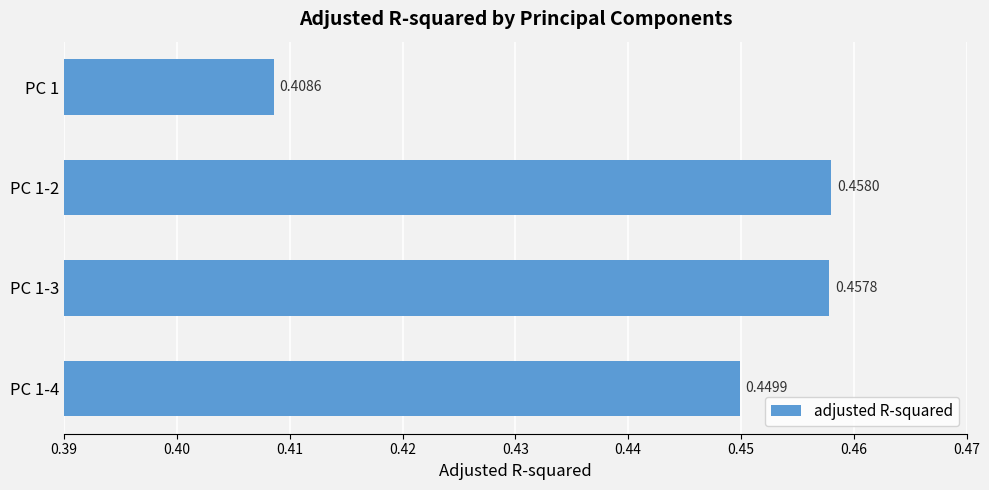

What is the sum of the values at PC 1-3 and PC 1?

0.9